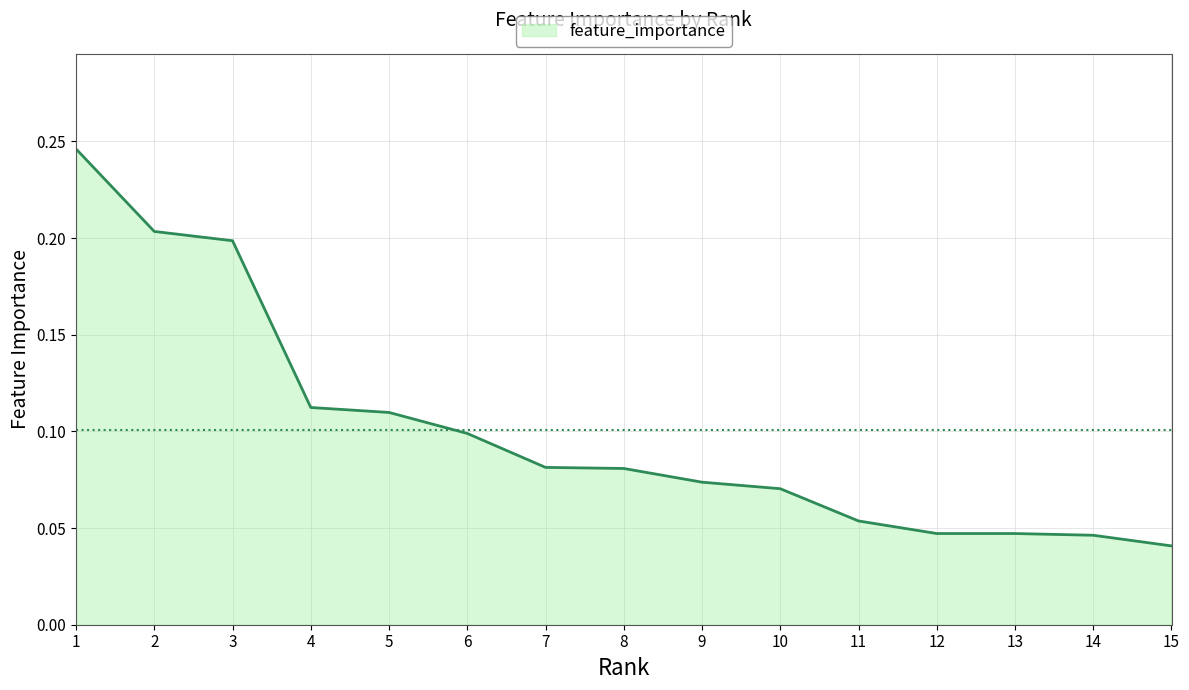

Which has a higher value, 8 or 12?

8